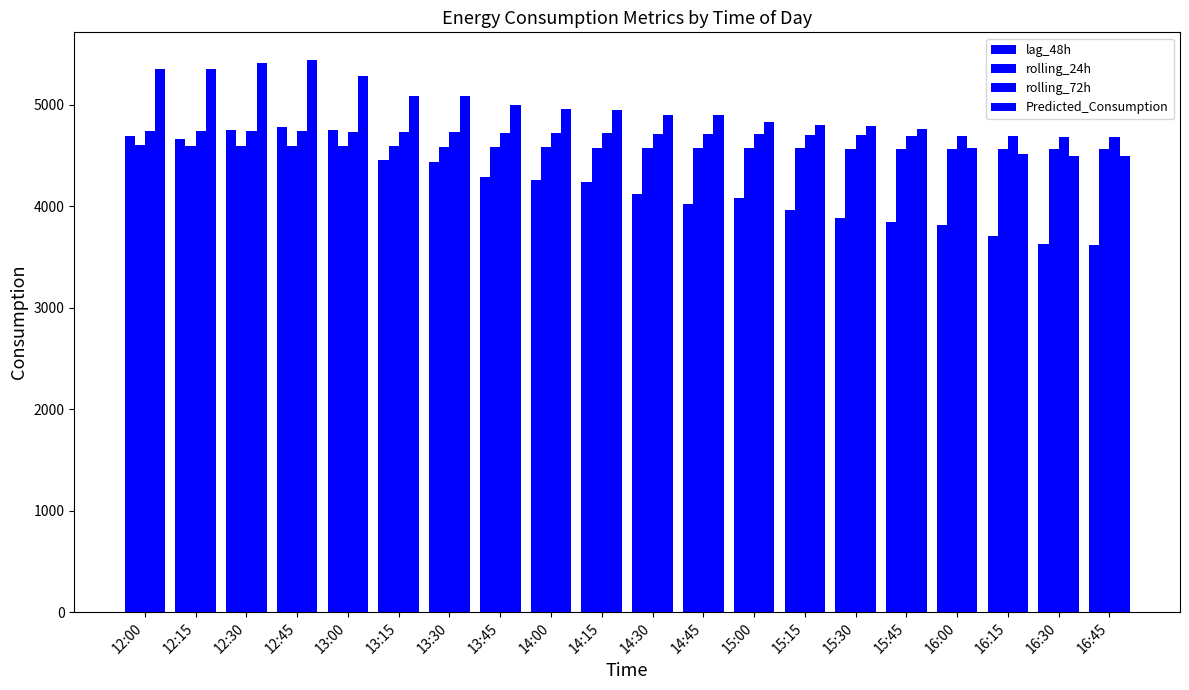

At which category is the sum across all series the highest?

12:45